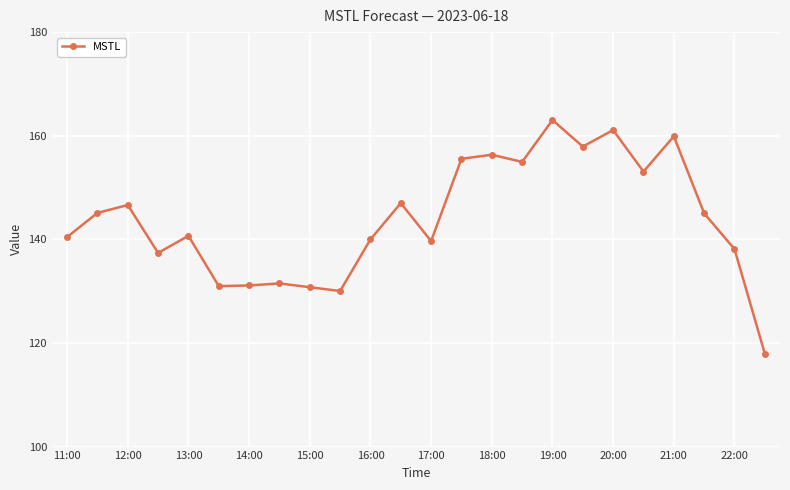

What is the difference between the second highest and second lowest values?

31.1